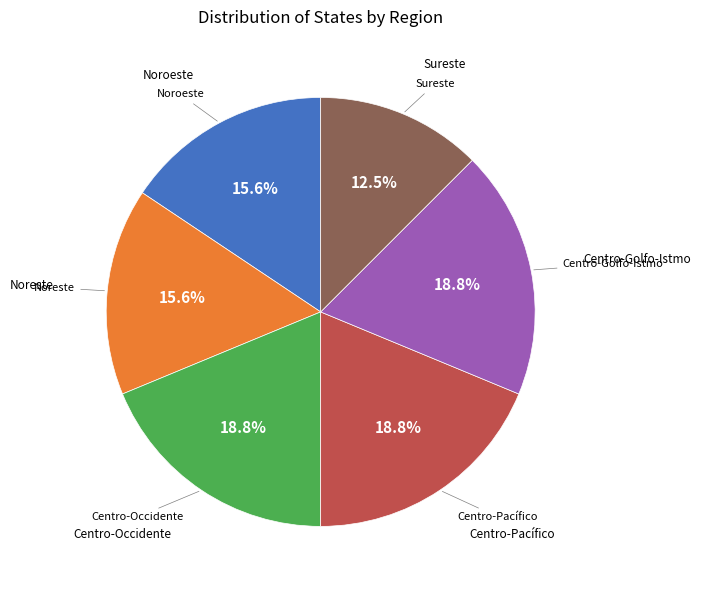

How many segments does this pie chart have?

6